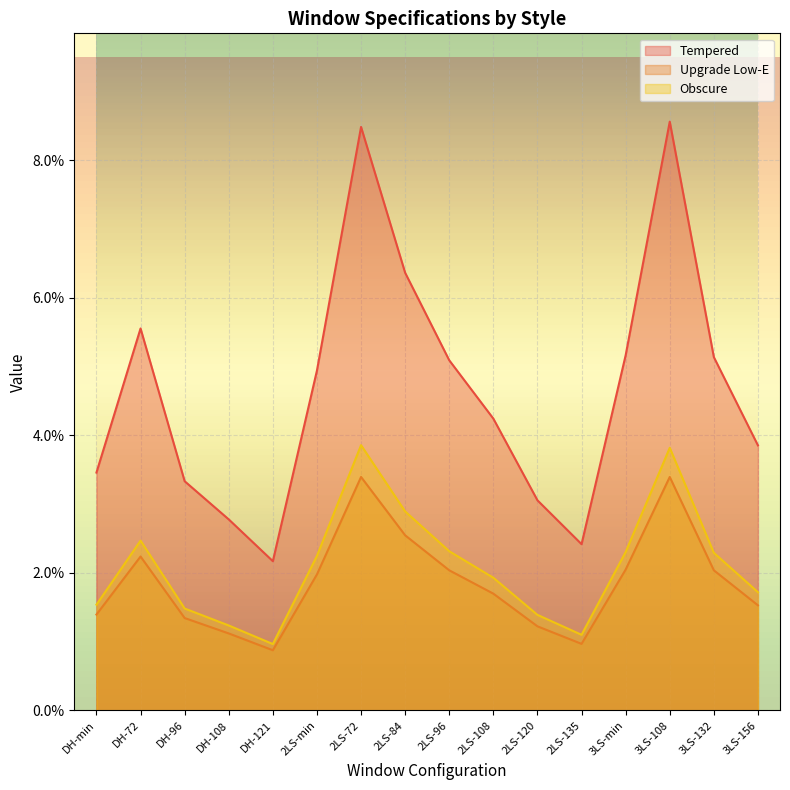

What are all the series names shown in the legend?

Tempered, Upgrade Low-E, Obscure